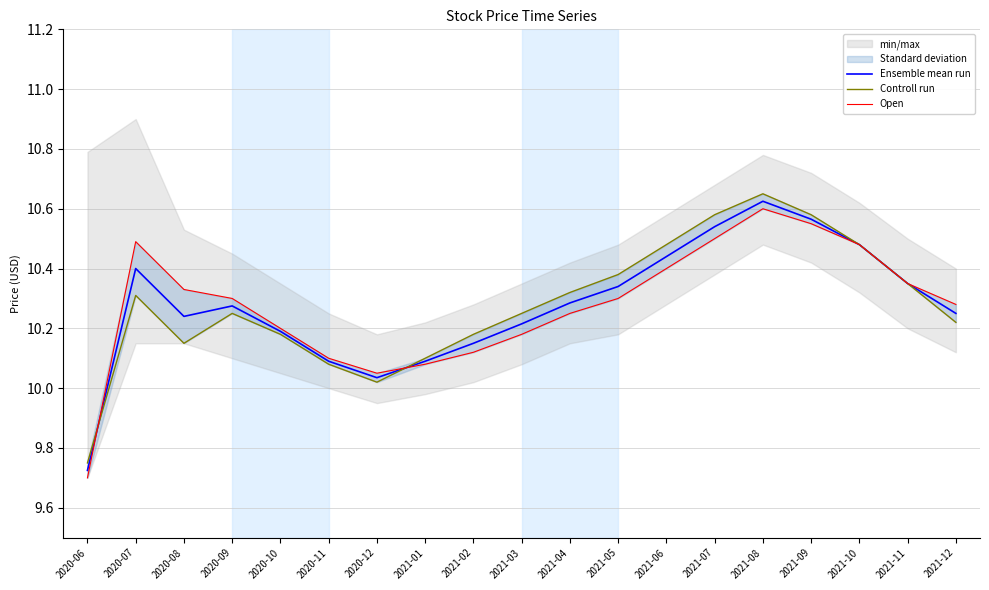

Is it true that Ensemble mean run equals 14.7 at 2021-02?

False